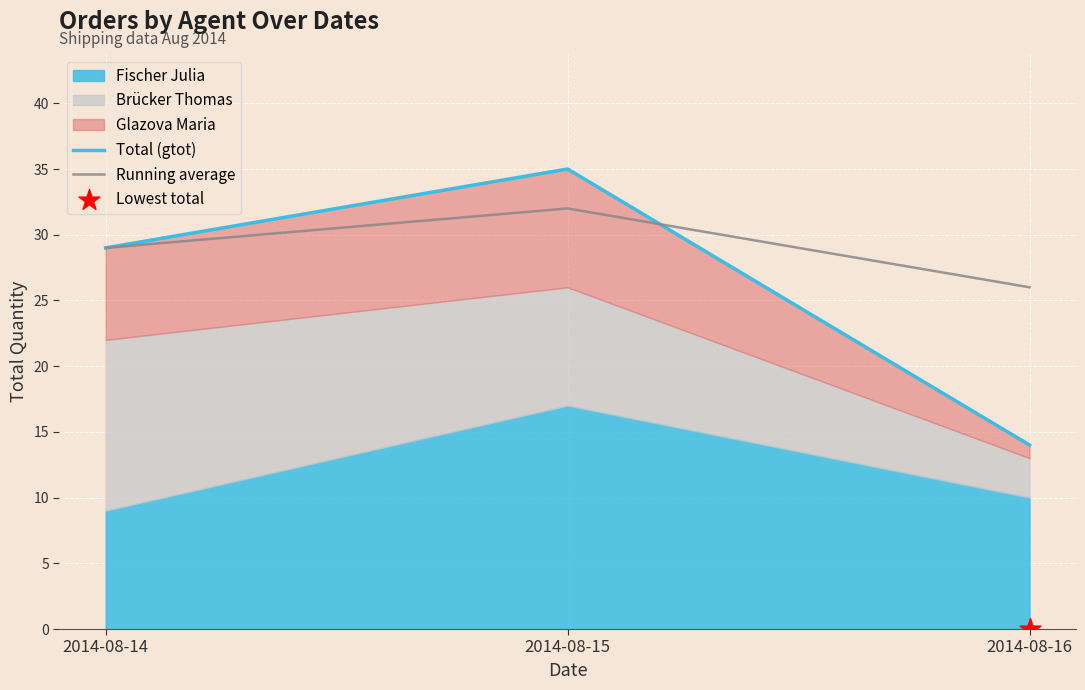

At how many categories does at least one series exceed 19?

3